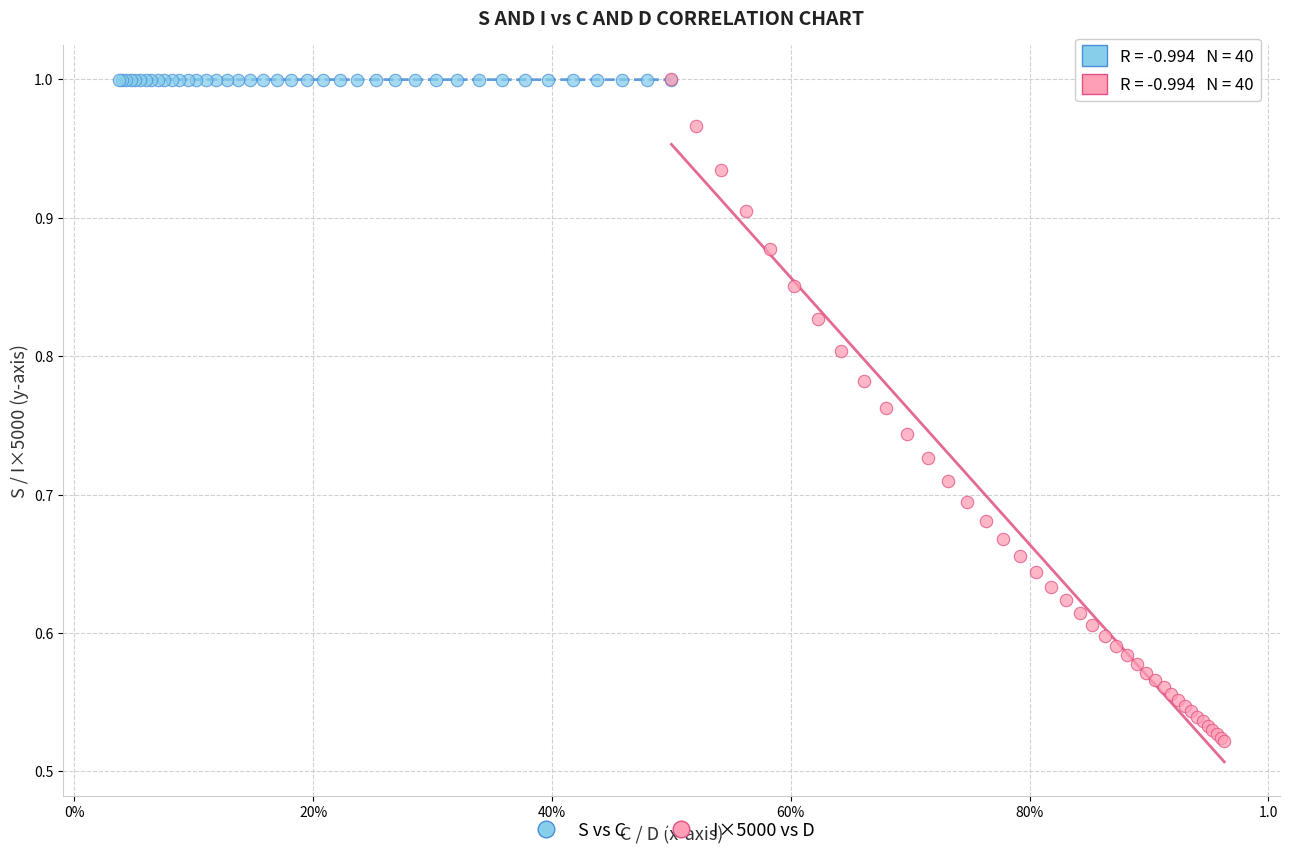

Which series has the widest spread of Y values?

I×5000 vs D